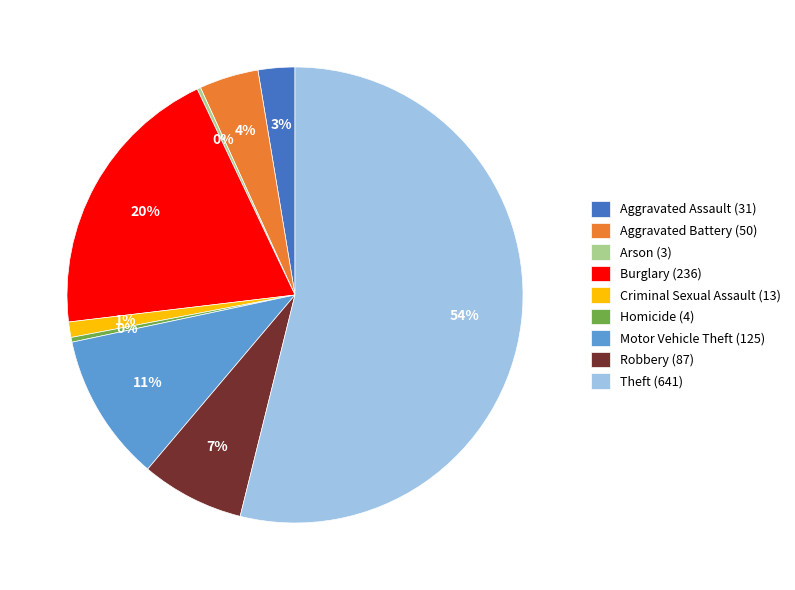

To the nearest percent, what portion does Aggravated Battery (50) represent?

4%